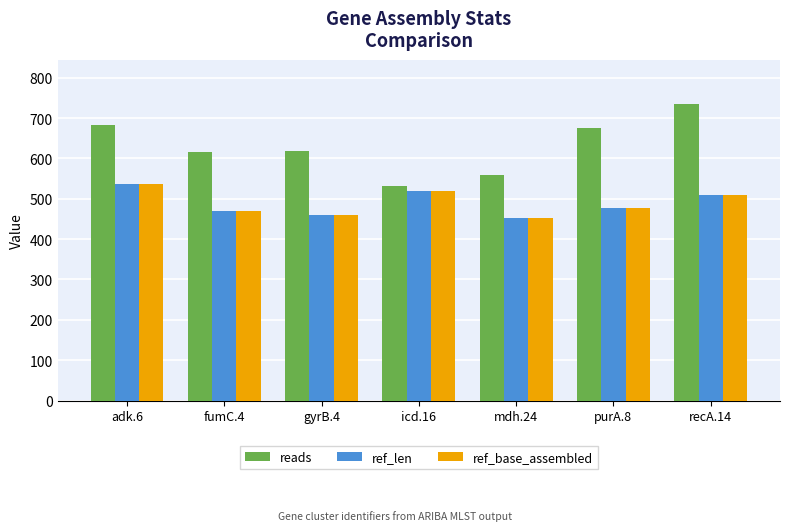

Read the ref_base_assembled value at mdh.24, to the nearest 10.

450